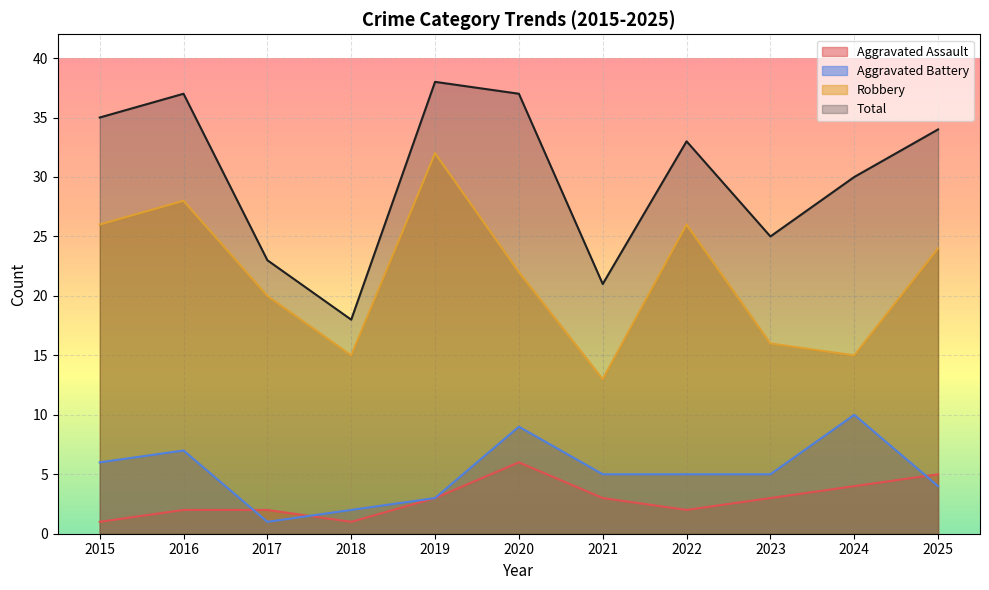

How many data points in Aggravated Assault are above 3?

3